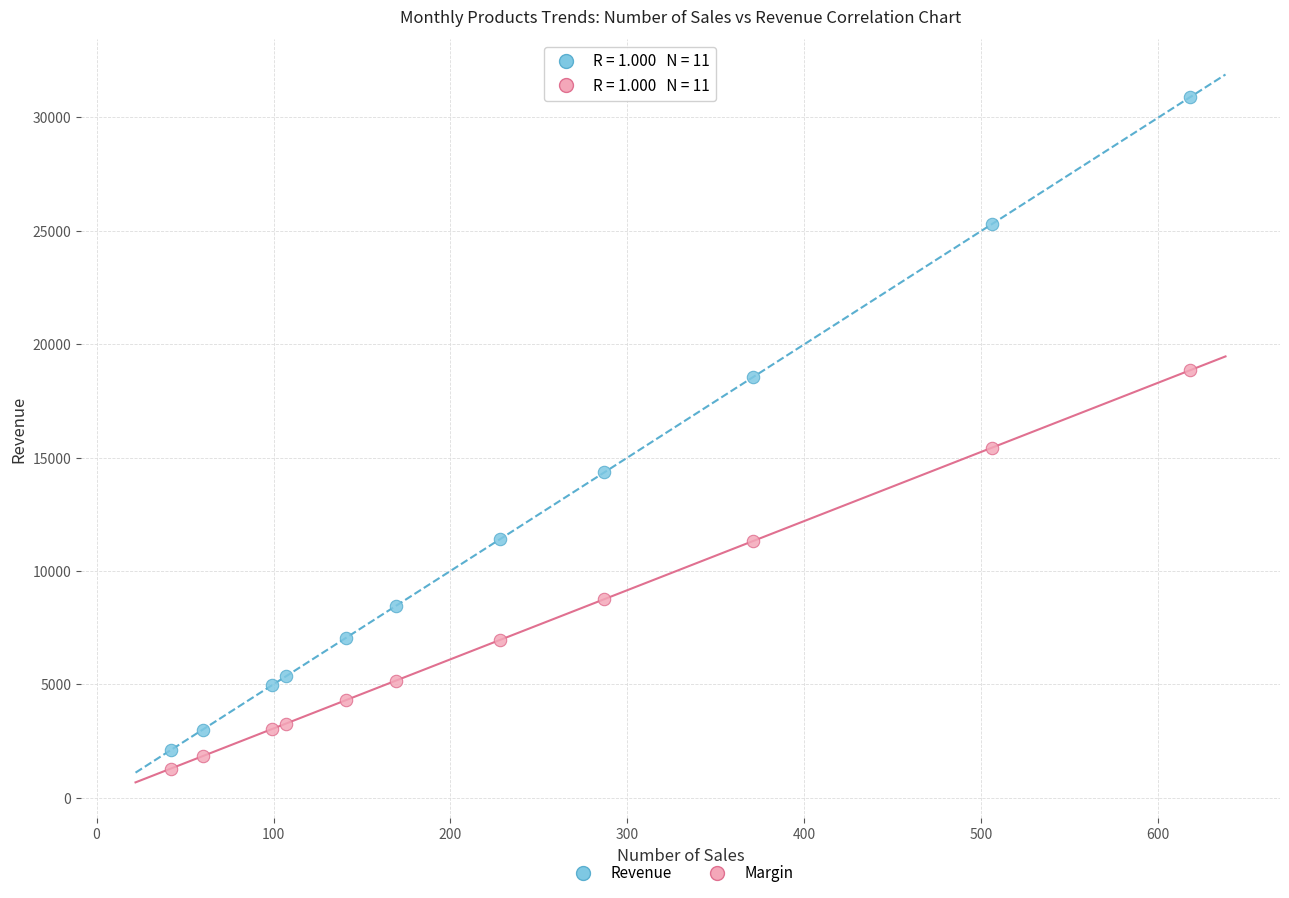

Which series has the widest spread of Y values?

Revenue